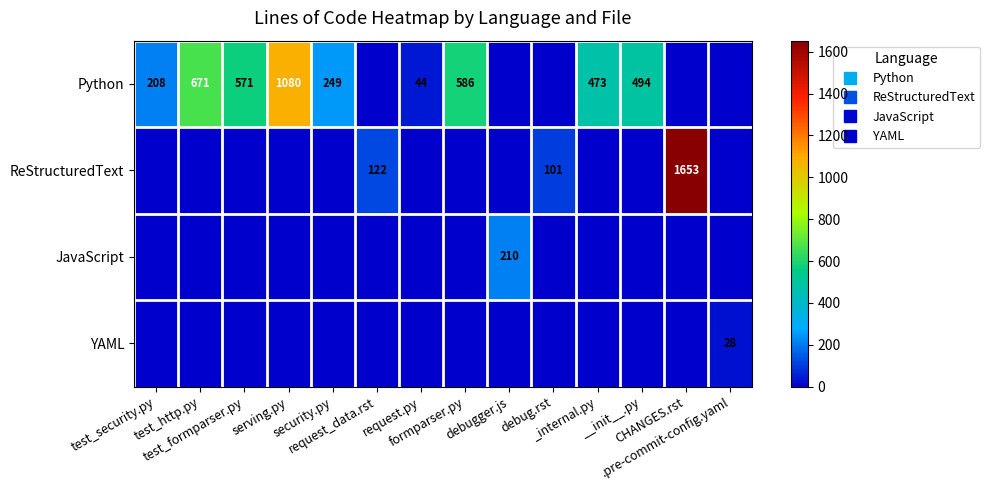

How many positive values does the Python series have?

9